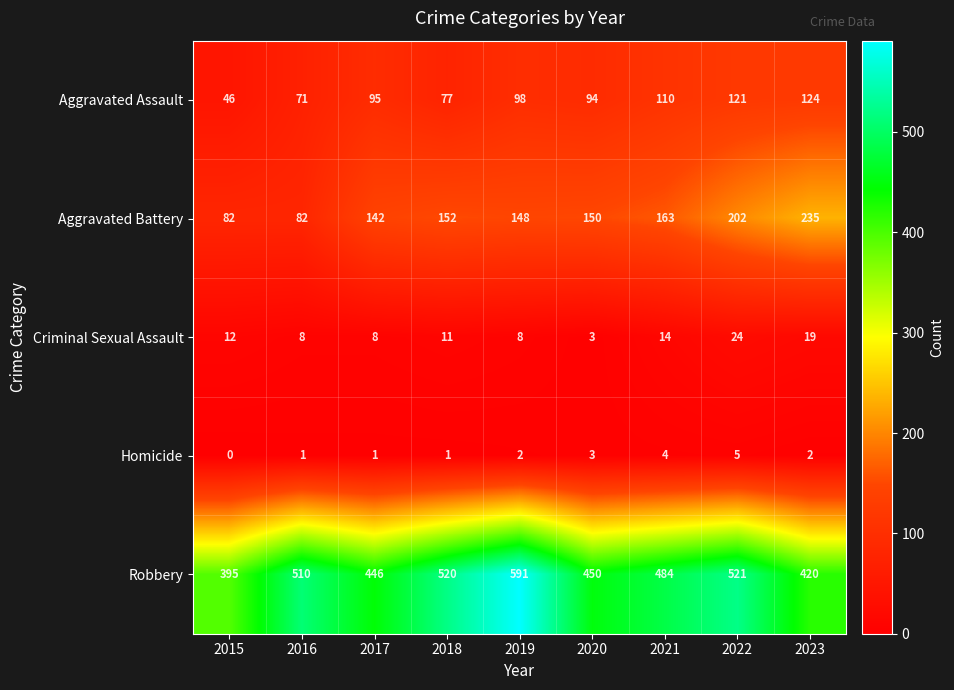

How many categories are shown in the chart?

9